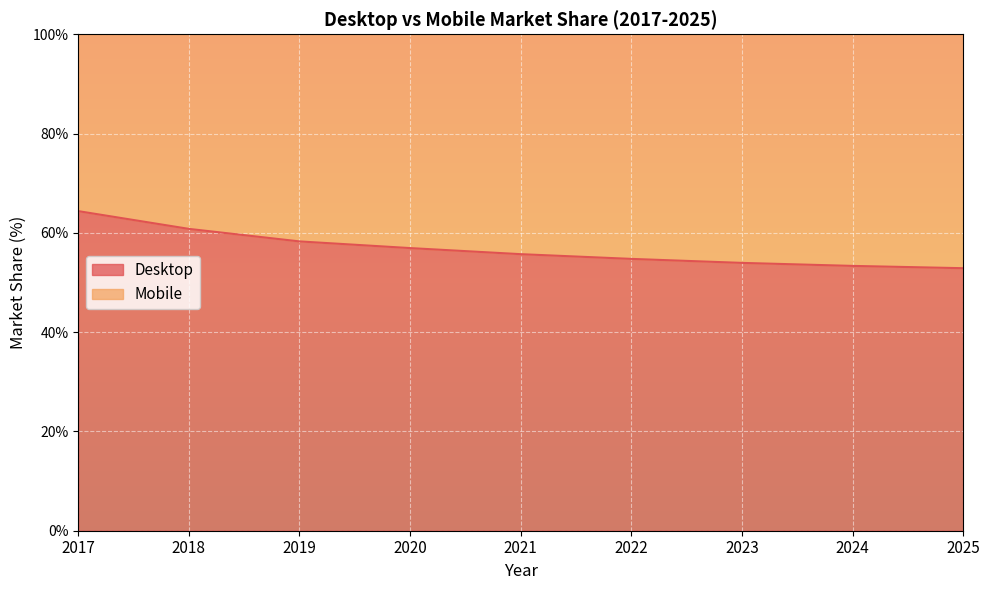

Reading right to left, what are all the values shown in this chart?

2025=52.9	2024=53.3	2023=54.0	2022=54.8	2021=55.7	2020=56.9	2019=58.3	2018=60.8	2017=64.4